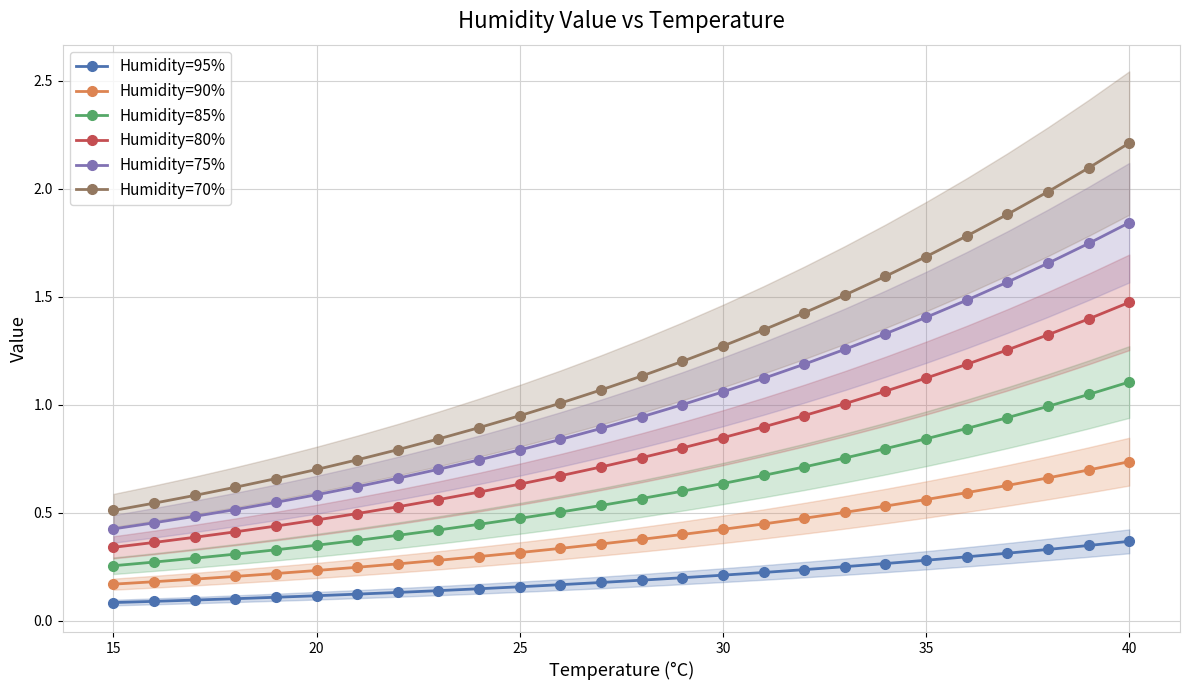

True or false: Humidity=75% and Humidity=95% intersect in this chart.

False